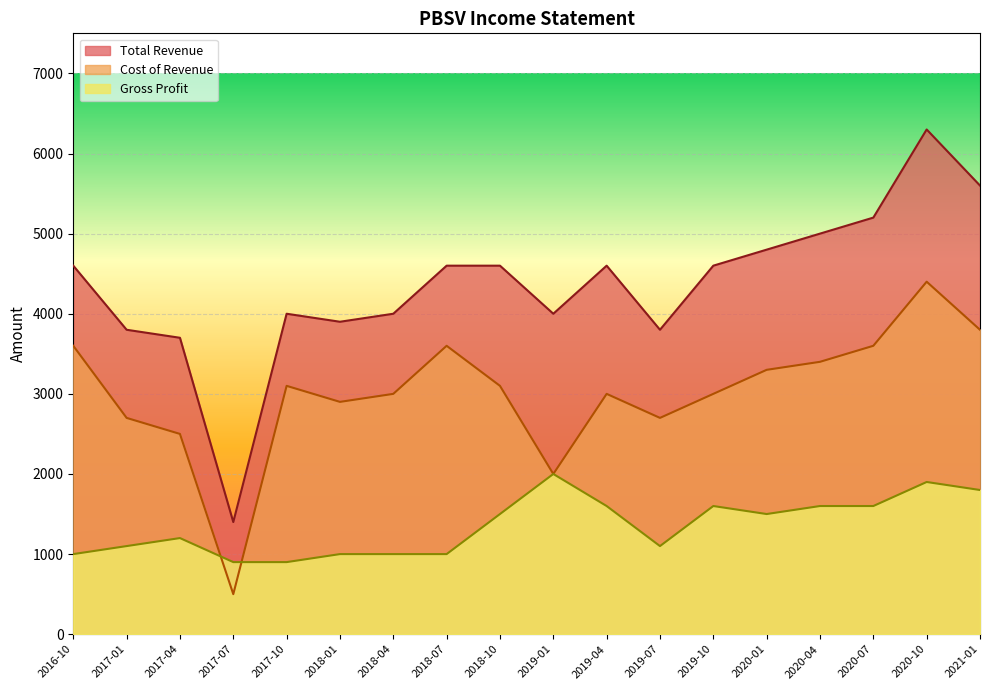

List the series in order of their peak value, highest first.

Total Revenue, Cost of Revenue, Gross Profit